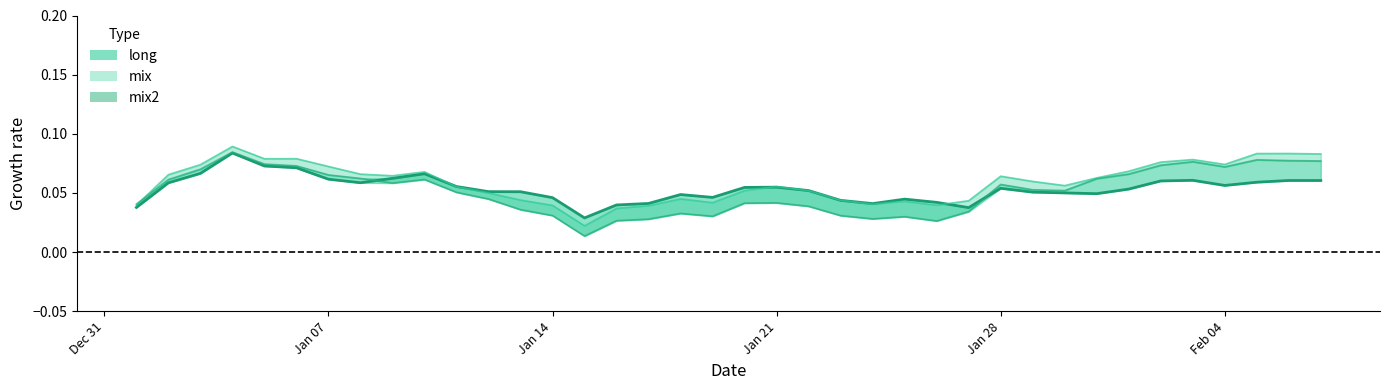

How many distinct data groups are displayed?

3